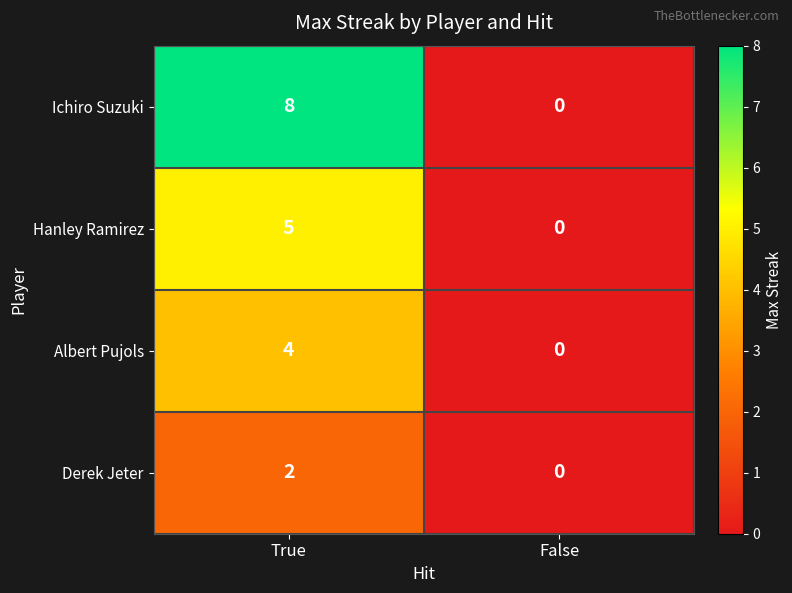

Which series changed the most between True and False?

Ichiro Suzuki